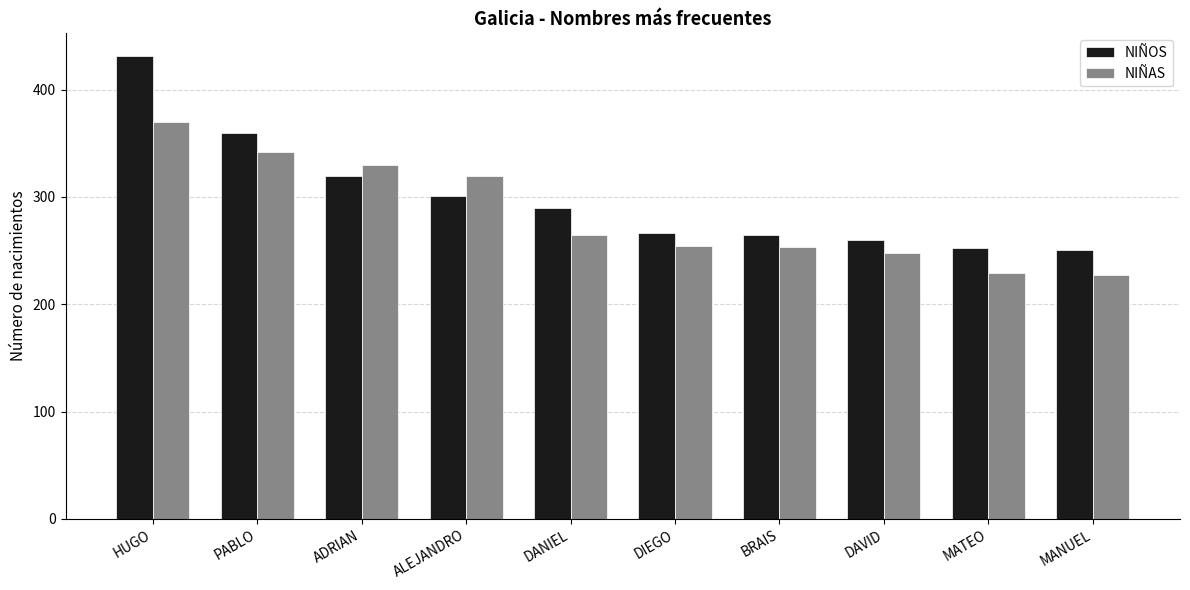

The value of NIÑOS at ADRIAN is 194. True or false?

False